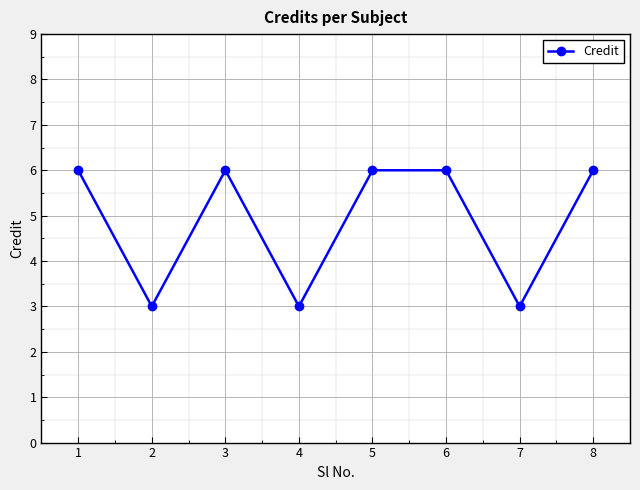

Reading left to right, transcribe all the data shown in this chart.

1=6	2=3	3=6	4=3	5=6	6=6	7=3	8=6